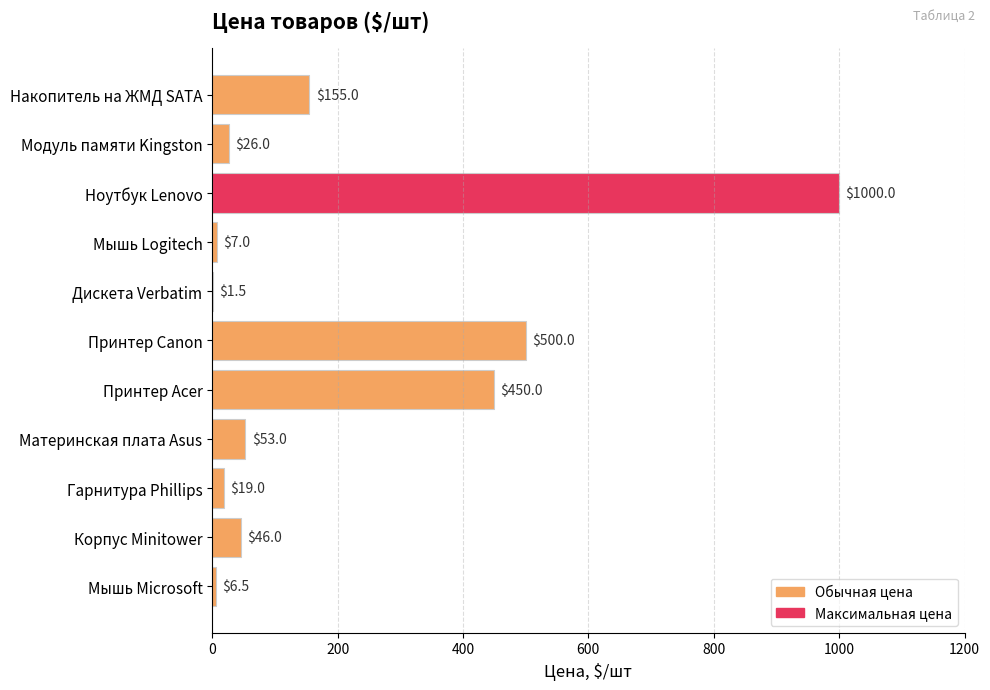

Which has a higher value, Ноутбук Lenovo or Корпус Minitower?

Ноутбук Lenovo